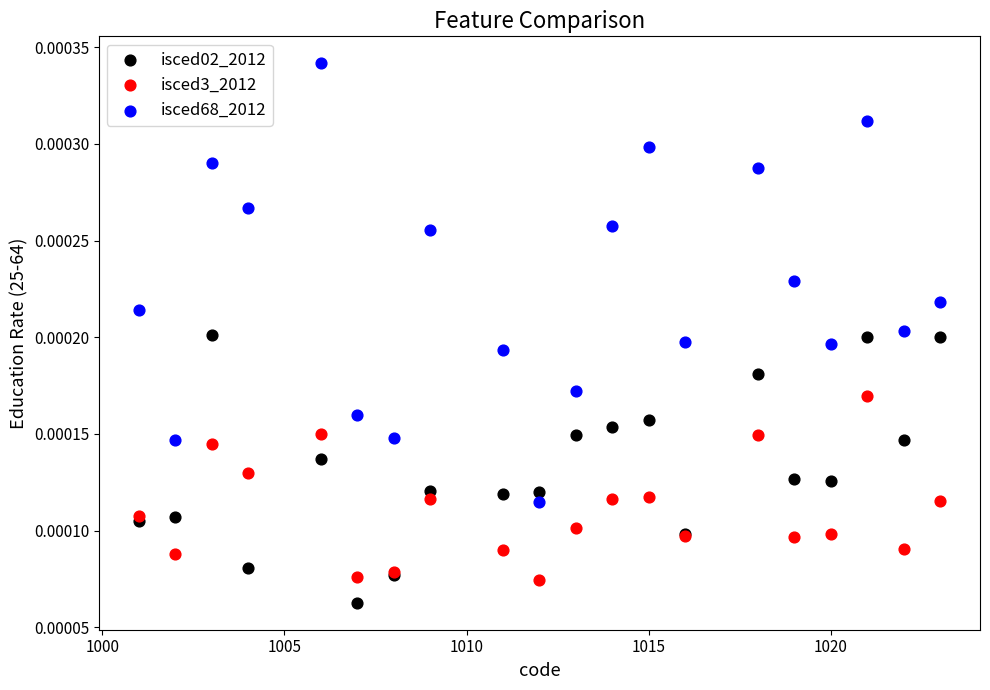

What is the X range (max minus min) for the scatter plot?

22.0